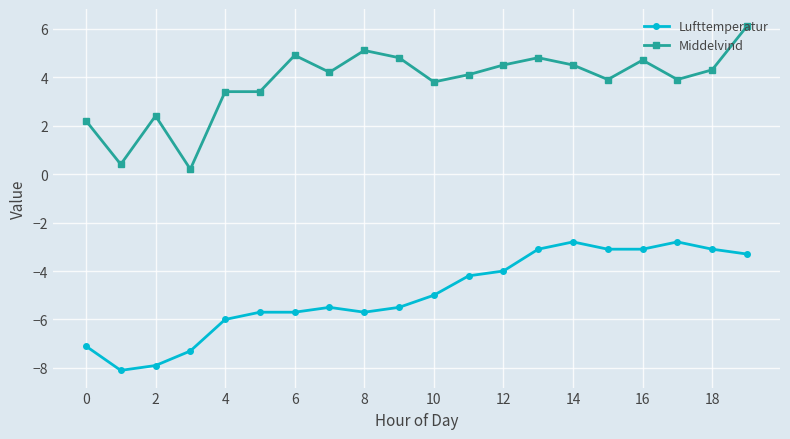

What is the value of the Lufttemperatur point at the 9th from the left?

-5.7